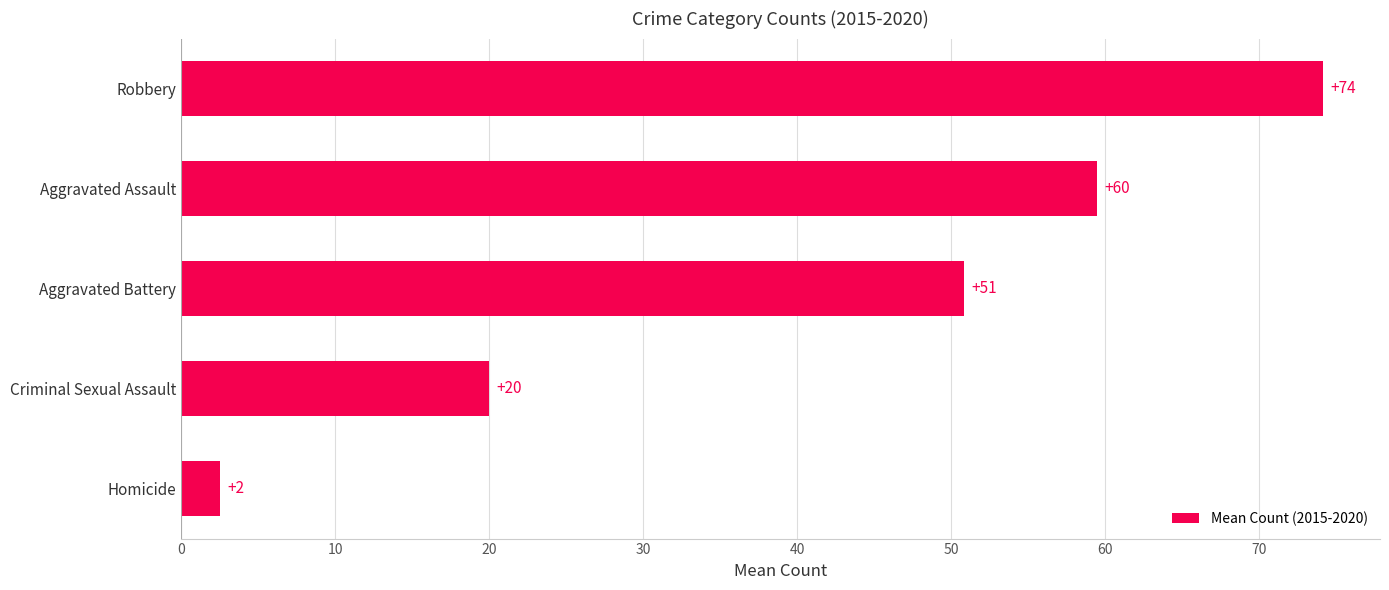

What is the difference between the second highest and minimum values?

57.0